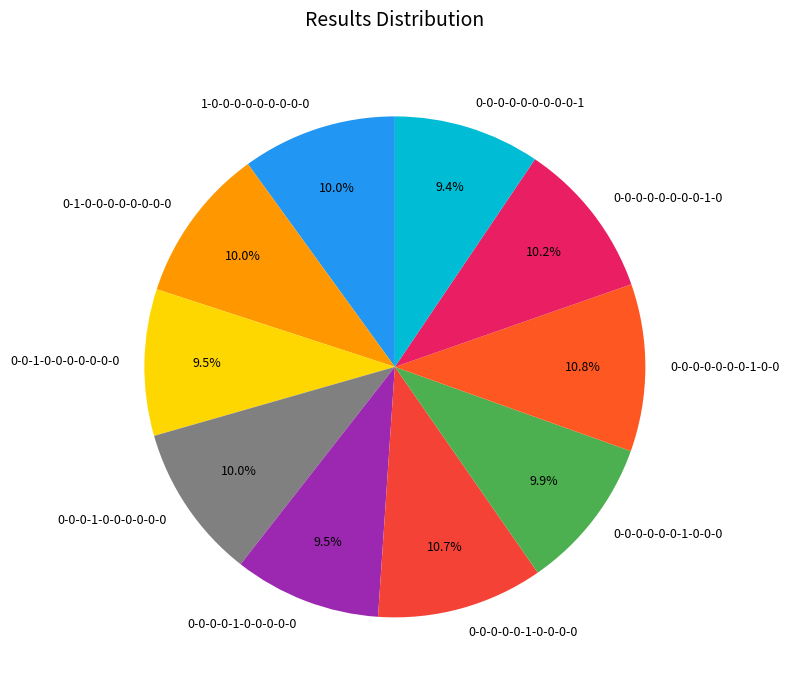

True or false: 0-0-0-0-0-1-0-0-0-0 accounts for 11% of the total.

True